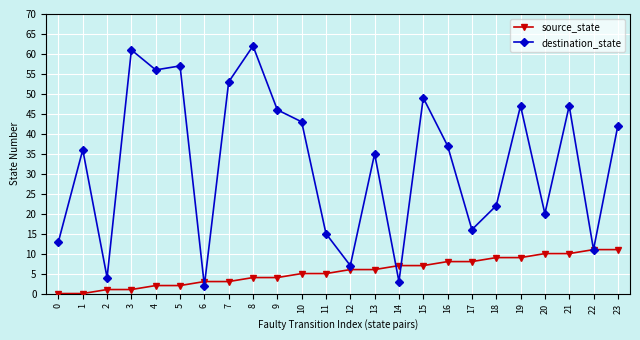

Rank the series at 20 from highest to lowest value.

destination_state, source_state